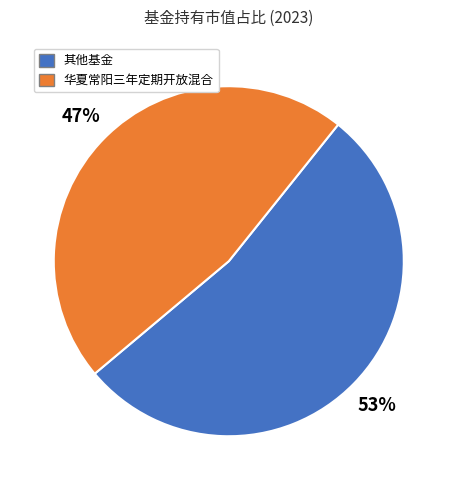

To the nearest percent, what is the difference between the largest and smallest slice percentages?

6%